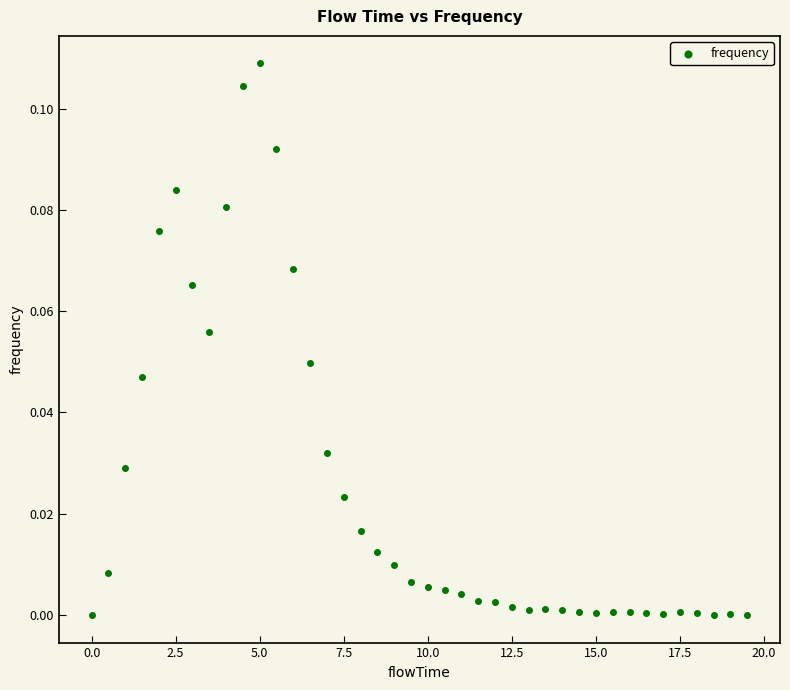

What is the range of X values (max minus min)?

19.5